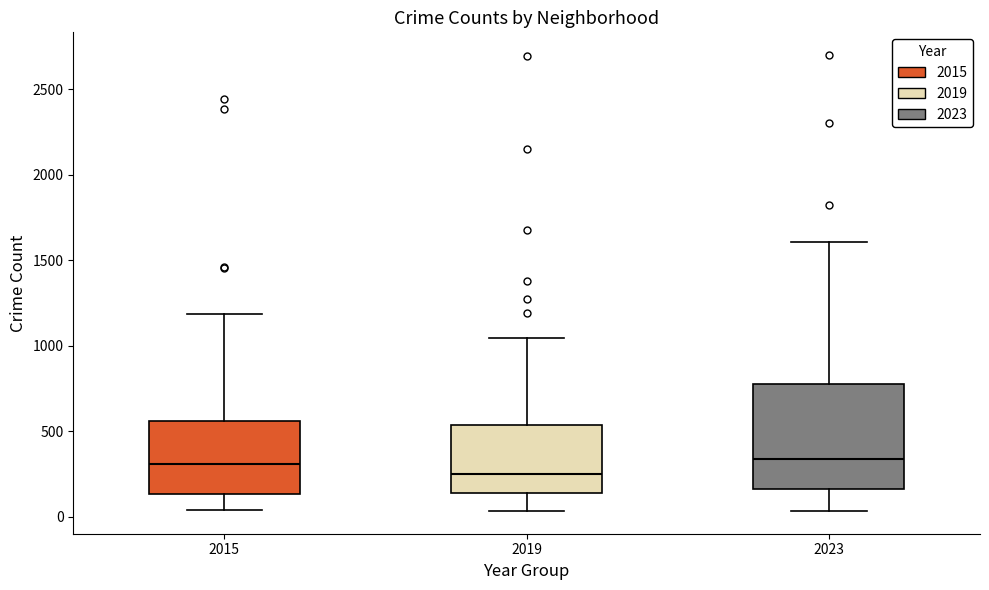

Reading left to right, read every box against the y-axis: the position of its median line, the range the box covers, and the ends of its whiskers. The values are not printed on the chart, so give them approximately, as read against the axis.

2015: median 300, box 150 to 550, whiskers 50 to 1200
2019: median 250, box 150 to 550, whiskers 50 to 1050
2023: median 350, box 150 to 800, whiskers 50 to 1600